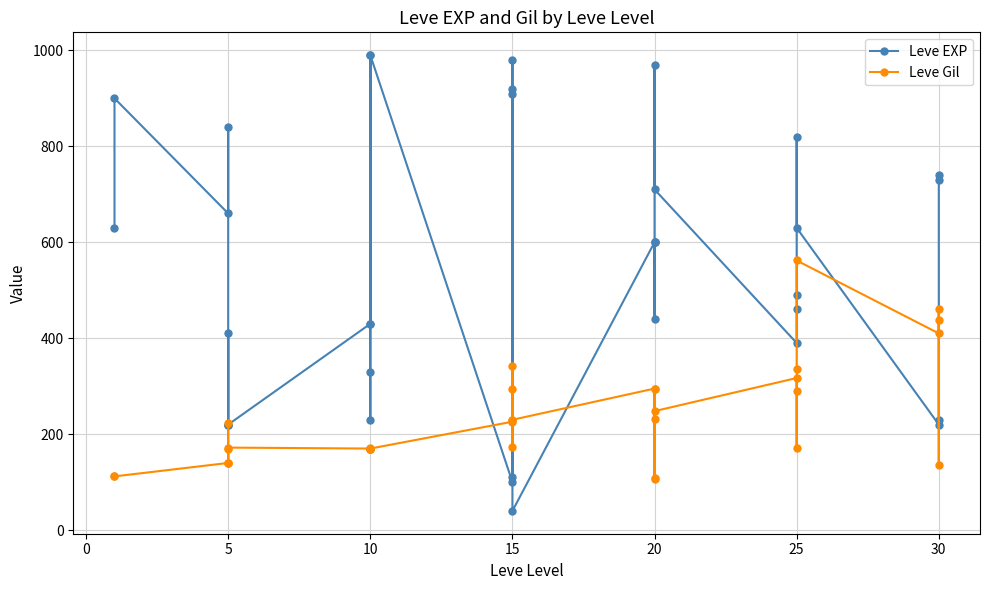

Is this an area chart (filled region under the line)?

No